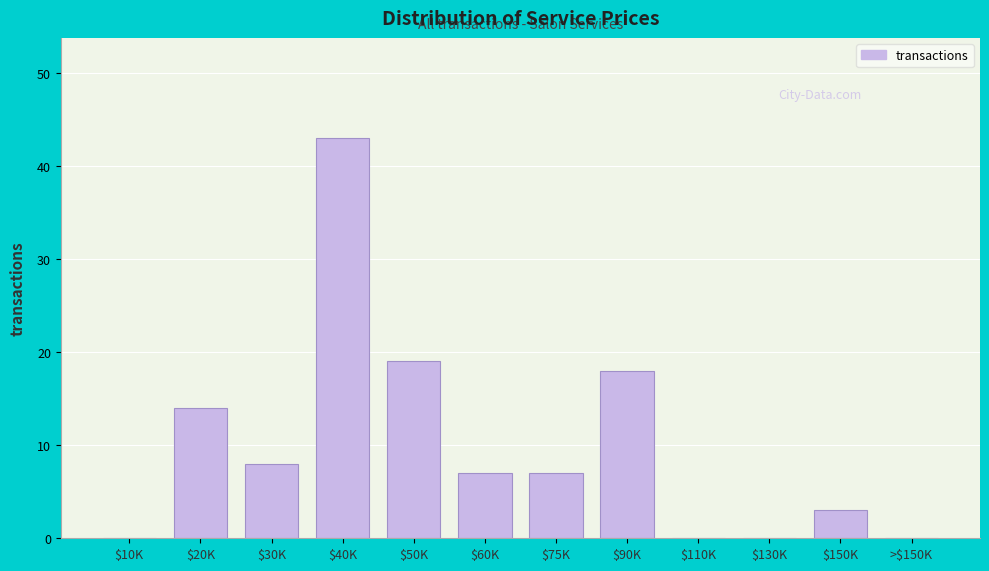

True or false: the data shows 59 at $40K.

False